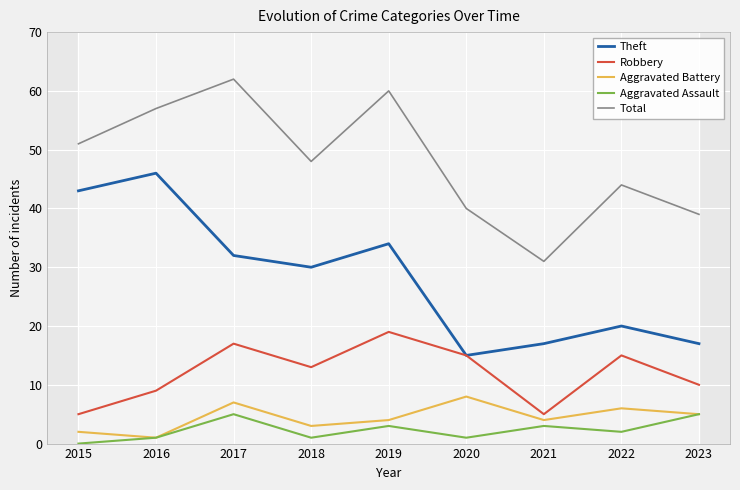

Reading left to right, transcribe all the data shown in this chart.

Theft: 2015=43	2016=46	2017=32	2018=30	2019=34	2020=15	2021=17	2022=20	2023=17
Robbery: 2015=5	2016=9	2017=17	2018=13	2019=19	2020=15	2021=5	2022=15	2023=10
Aggravated Battery: 2015=2	2016=1	2017=7	2018=3	2019=4	2020=8	2021=4	2022=6	2023=5
Aggravated Assault: 2015=0	2016=1	2017=5	2018=1	2019=3	2020=1	2021=3	2022=2	2023=5
Total: 2015=51	2016=57	2017=62	2018=48	2019=60	2020=40	2021=31	2022=44	2023=39